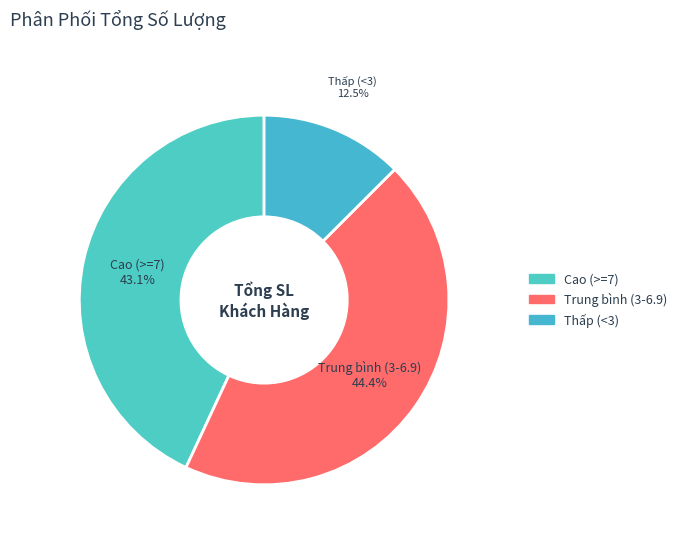

Between Thấp (<3) and Trung bình (3-6.9), which is larger?

Trung bình (3-6.9)